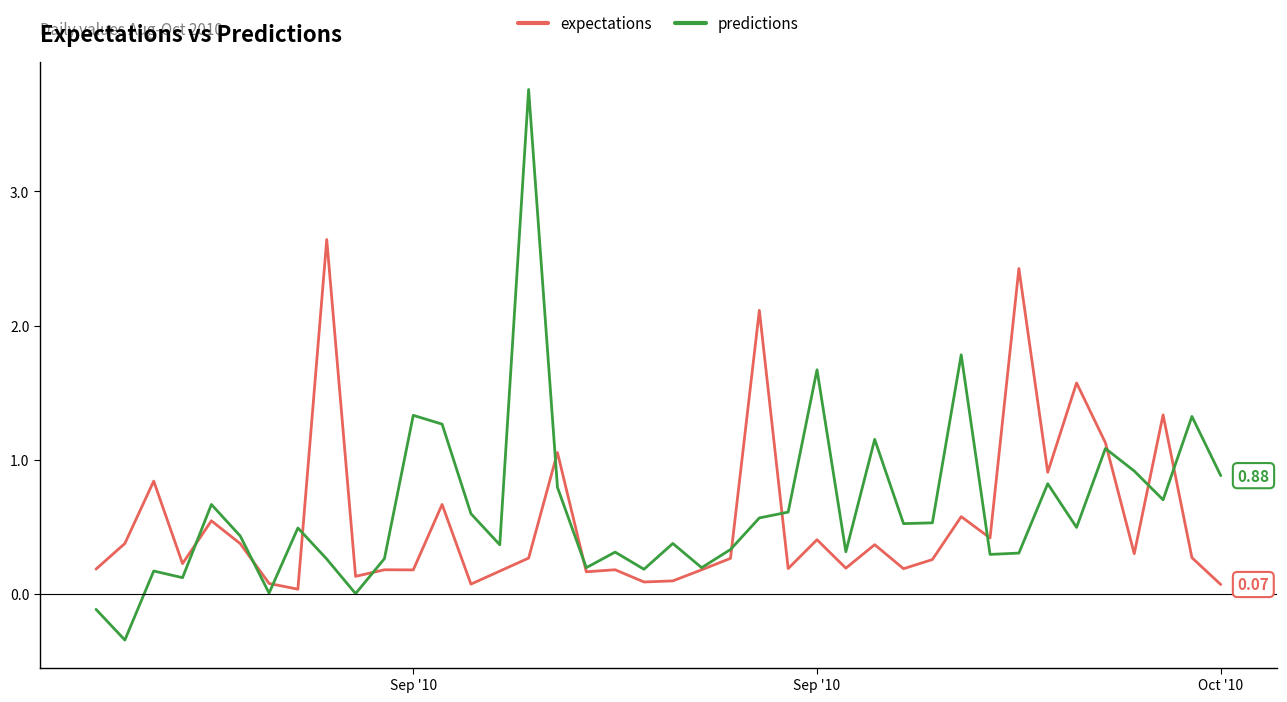

Which series has the widest spread of values?

predictions